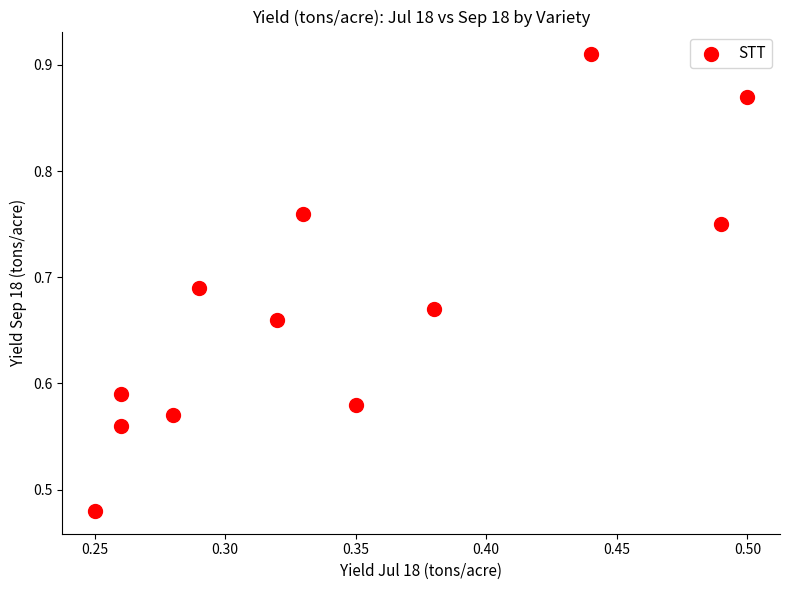

What is the range of Y values (max minus min)?

0.4